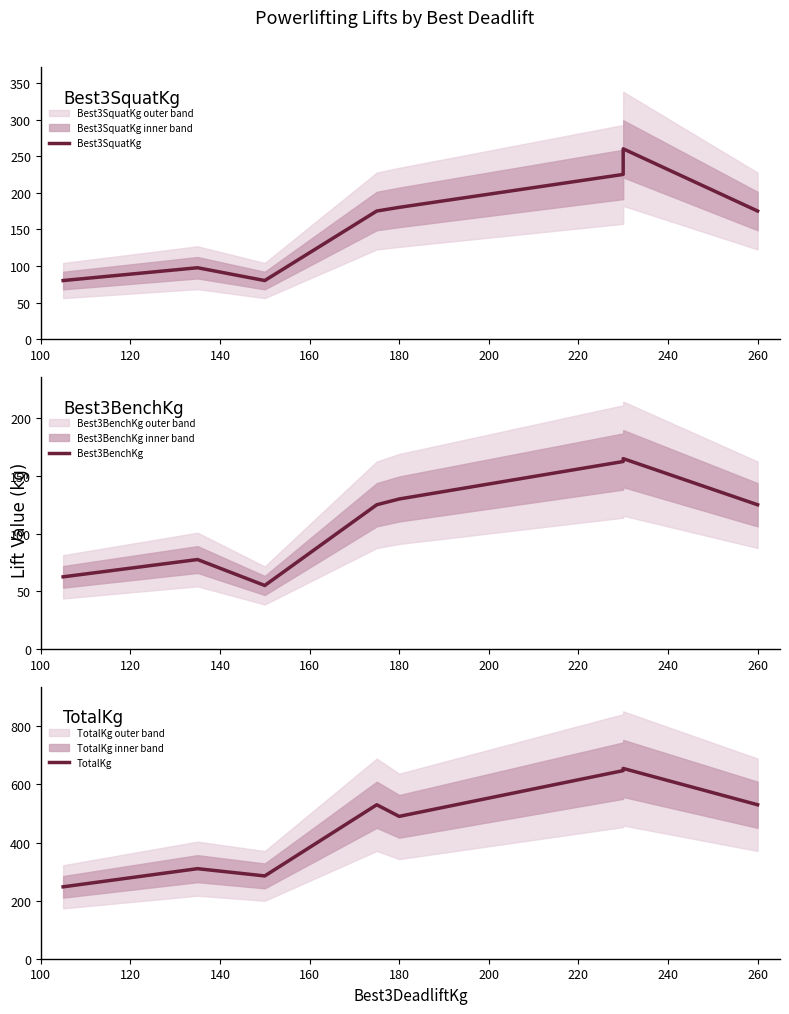

Does the chart have visible grid lines?

No